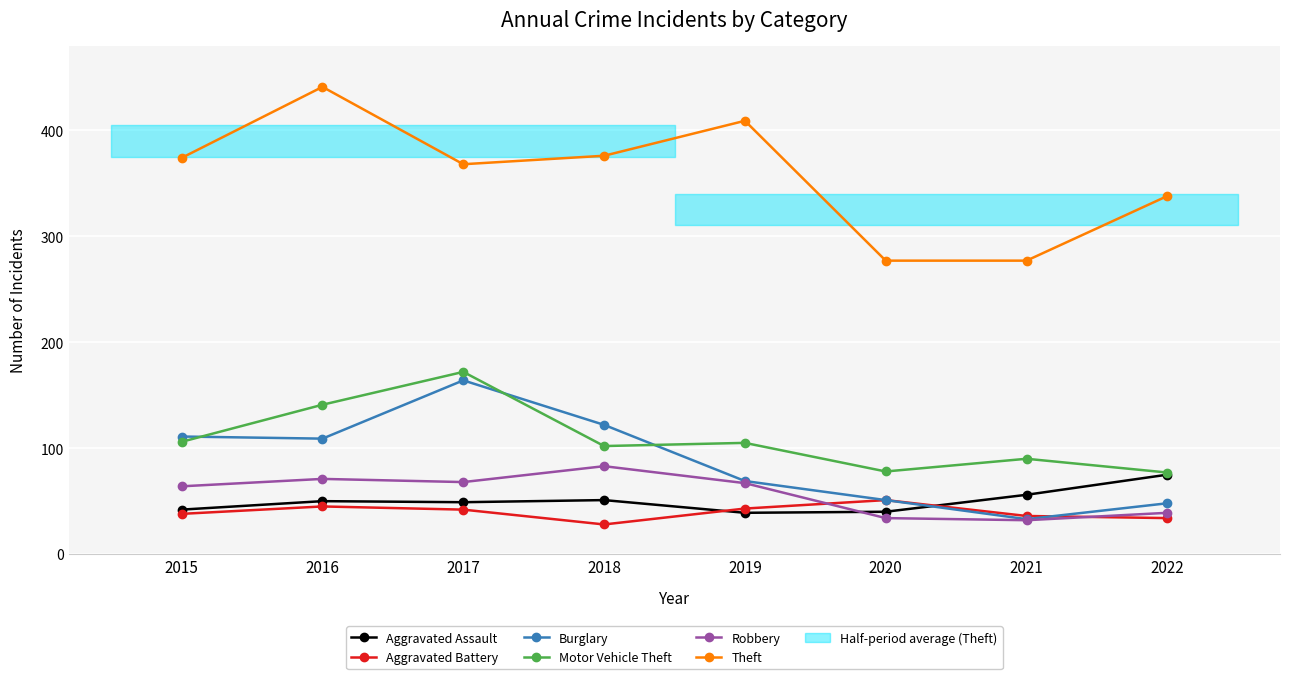

What is the difference between the highest and lowest values at 2020?

243